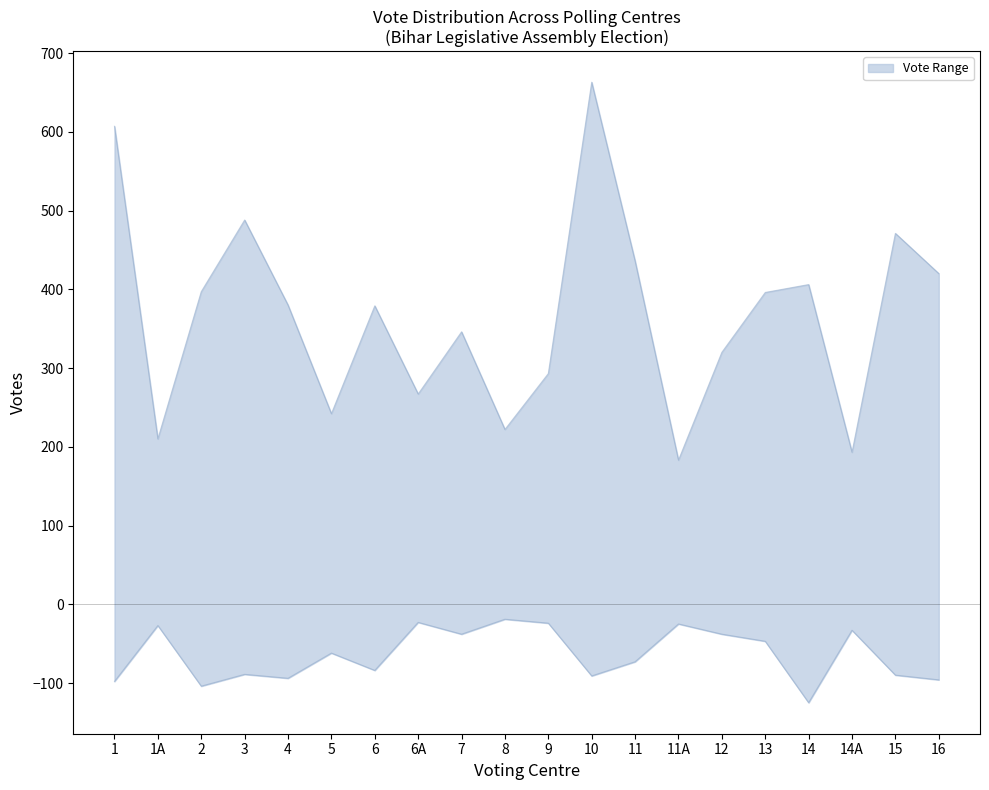

Which has a higher value, 11 or 15?

15